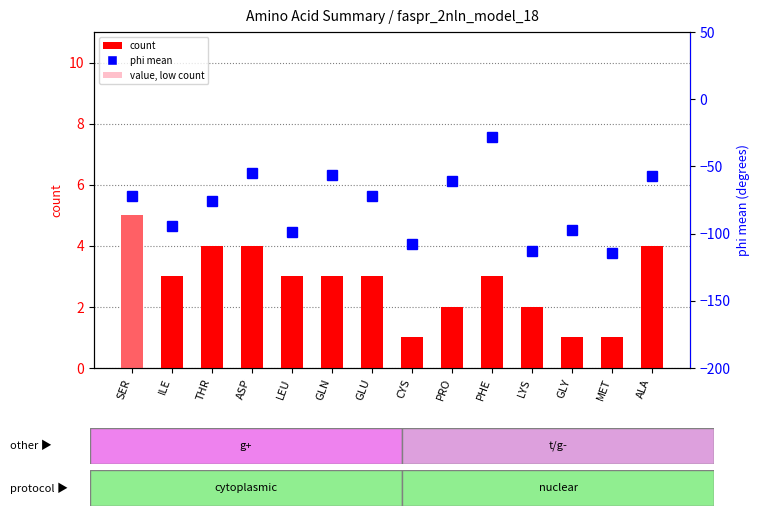

The value of count at MET is 1.5. True or false?

False